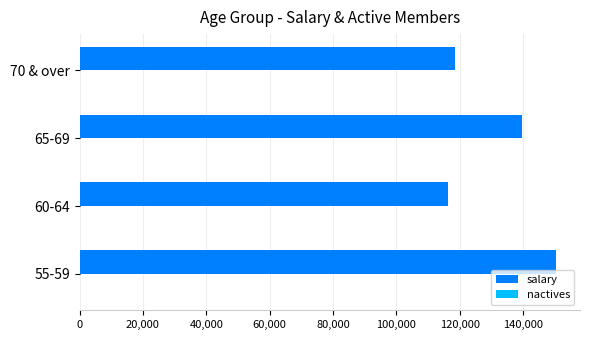

Where is salary nearest to the value 133389?

65-69